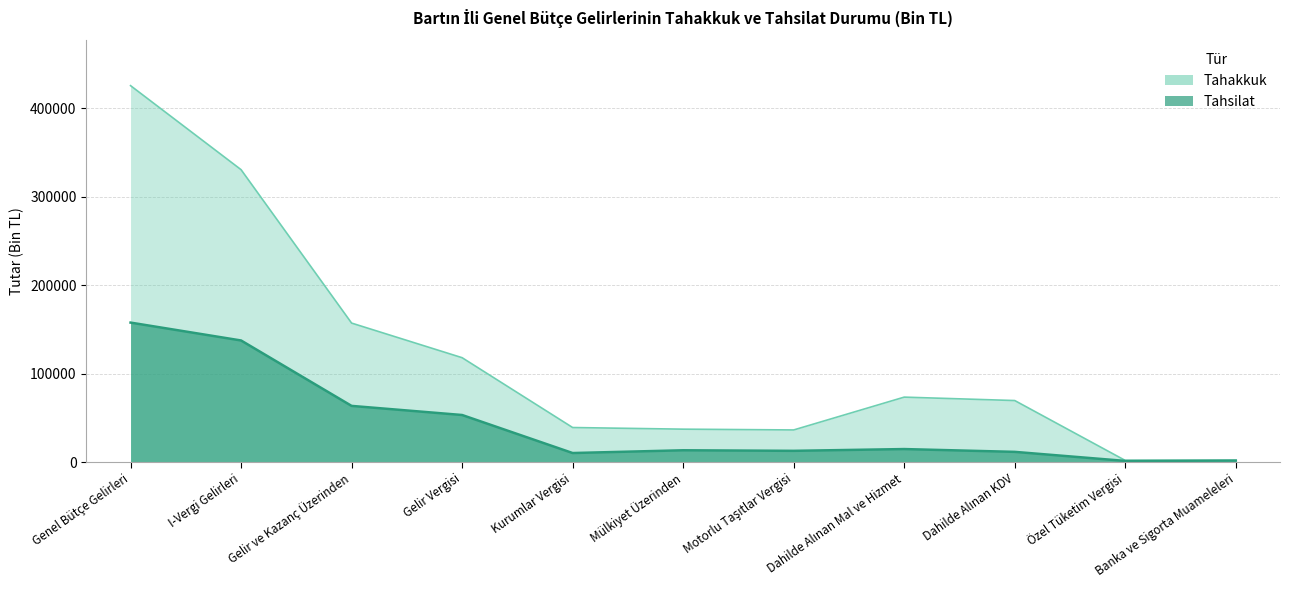

True or false: Tahakkuk and Tahsilat cross at least once.

False